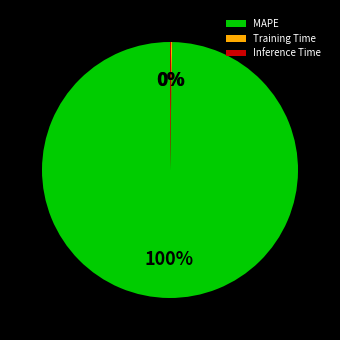

The MAPE slice represents 85% of the pie. True or false?

False